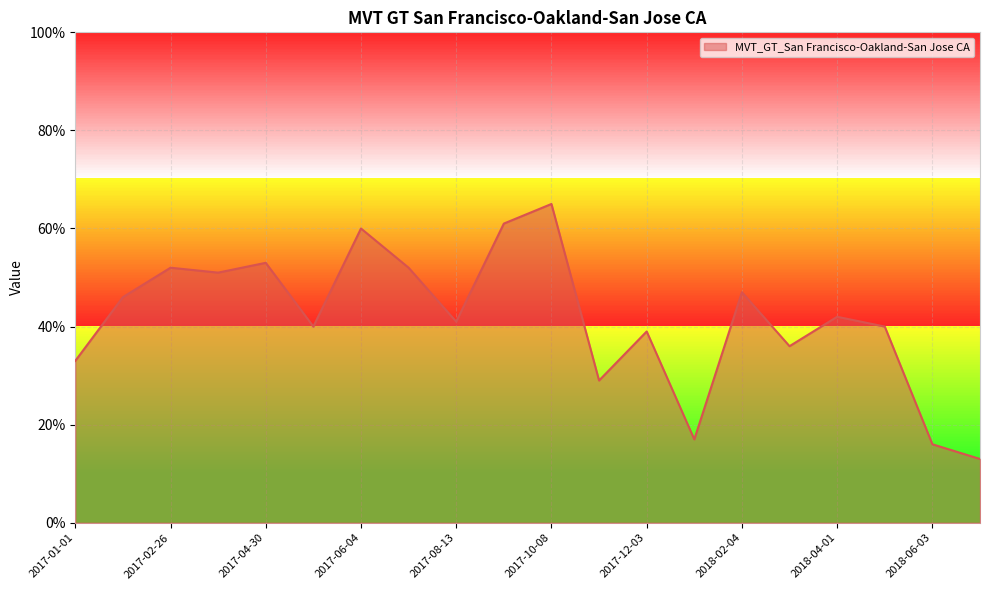

What is the minimum value shown in the chart?

13